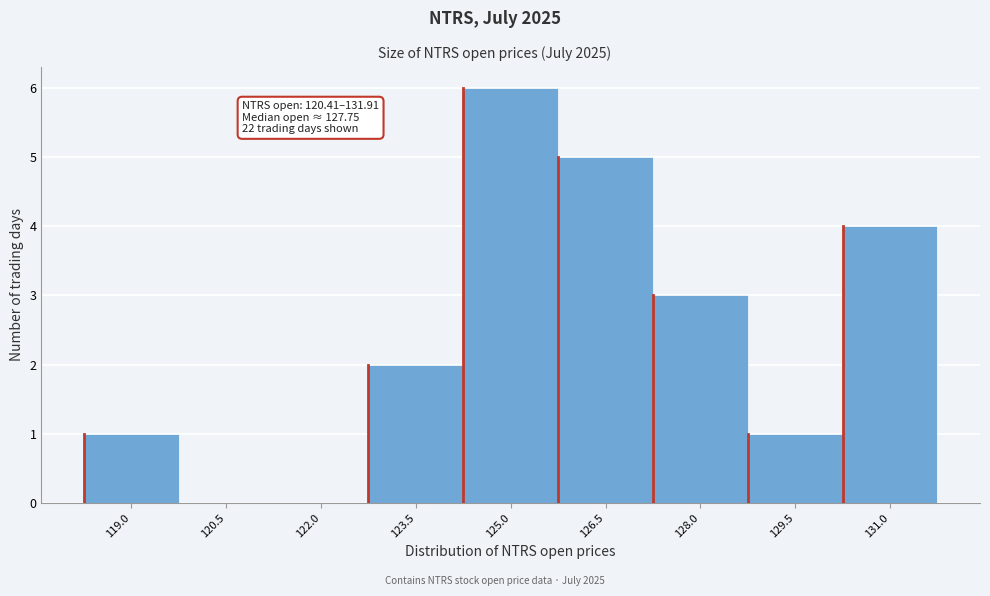

Reading left to right, list all the values displayed in this chart.

119.0=1	120.5=0	122.0=0	123.5=2	125.0=6	126.5=5	128.0=3	129.5=1	131.0=4